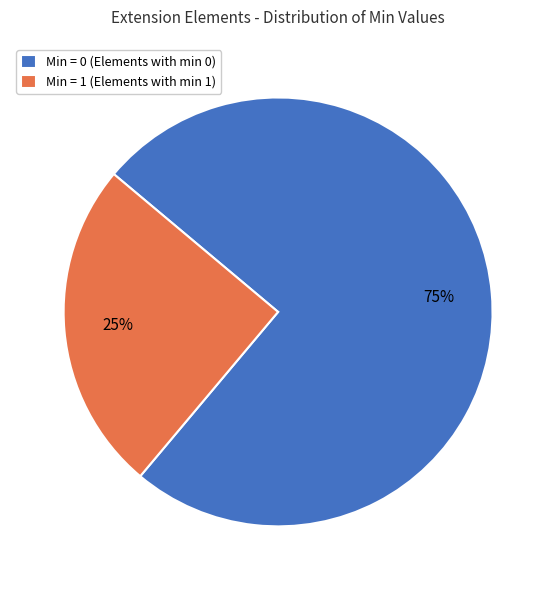

To the nearest percent, what is the difference between the largest and smallest slice percentages?

50%